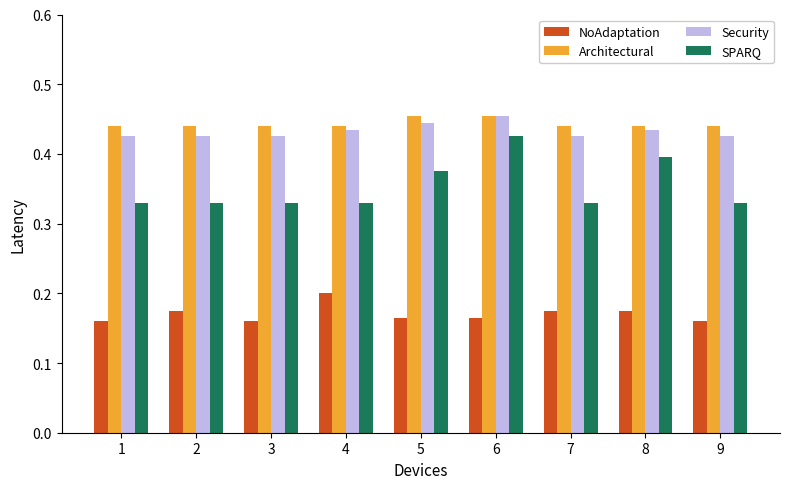

At which category is the sum across all series the highest?

6